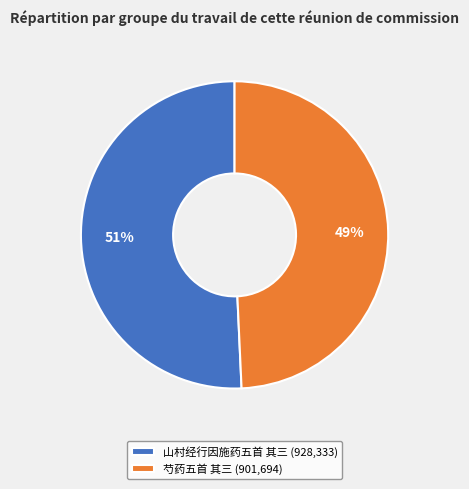

Which category has the smallest portion of the pie?

芍药五首 其三